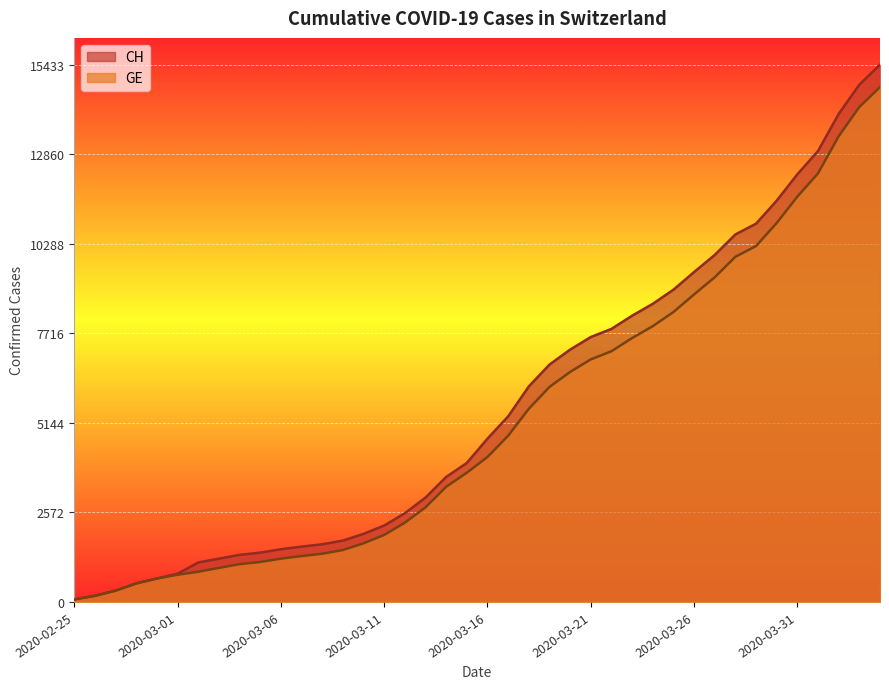

How many data points in CH are less than 4691?

20